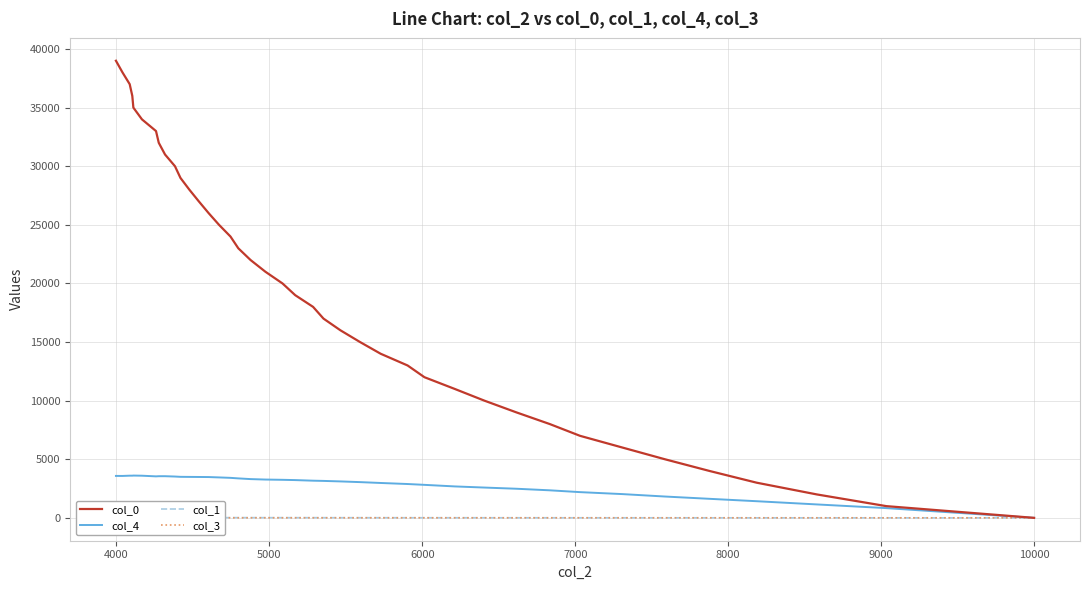

What is the difference between the maximum and minimum values in the col_3 series?

3.0